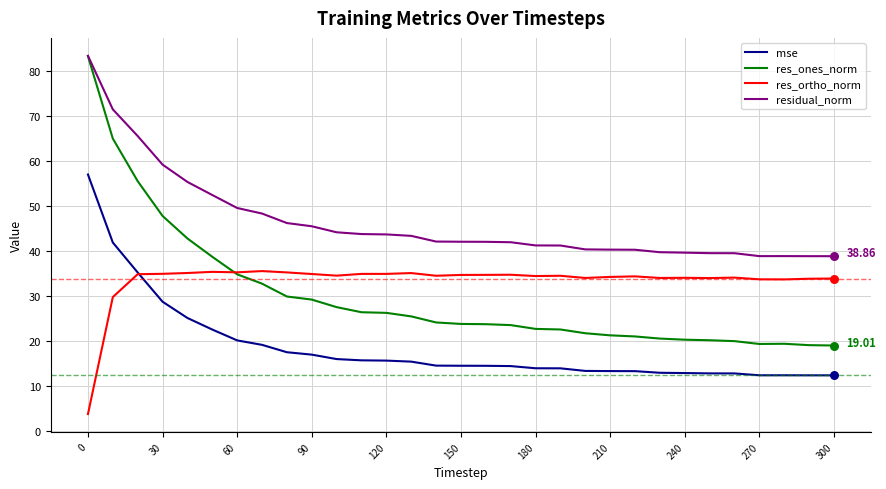

Which series has the largest total across all categories?

residual_norm